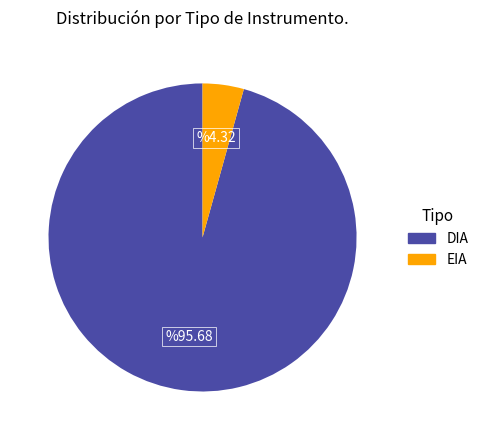

What is the majority slice?

DIA